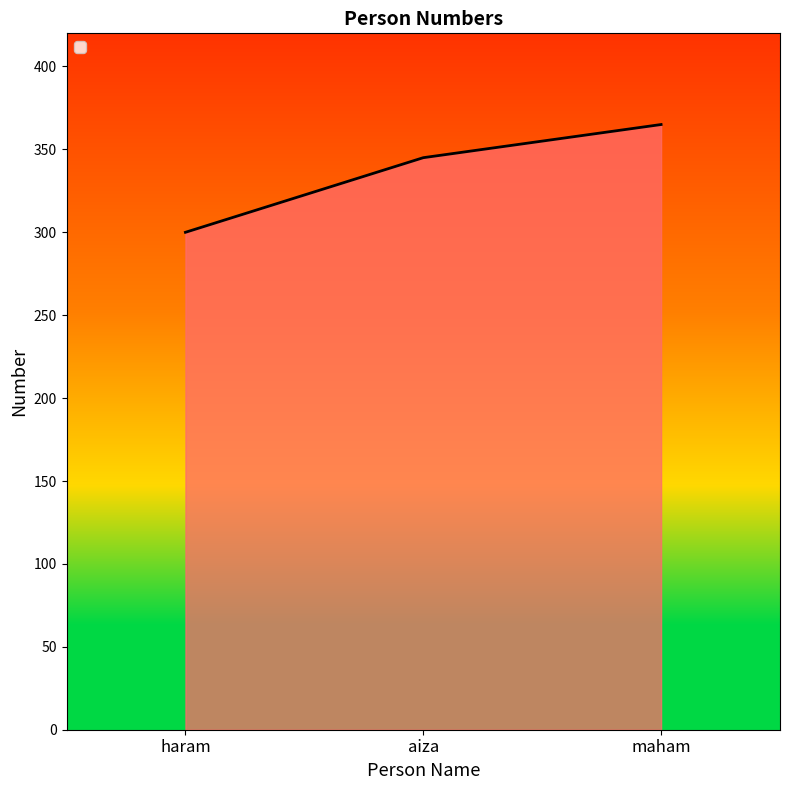

At which category does the chart reach its peak across all series?

maham